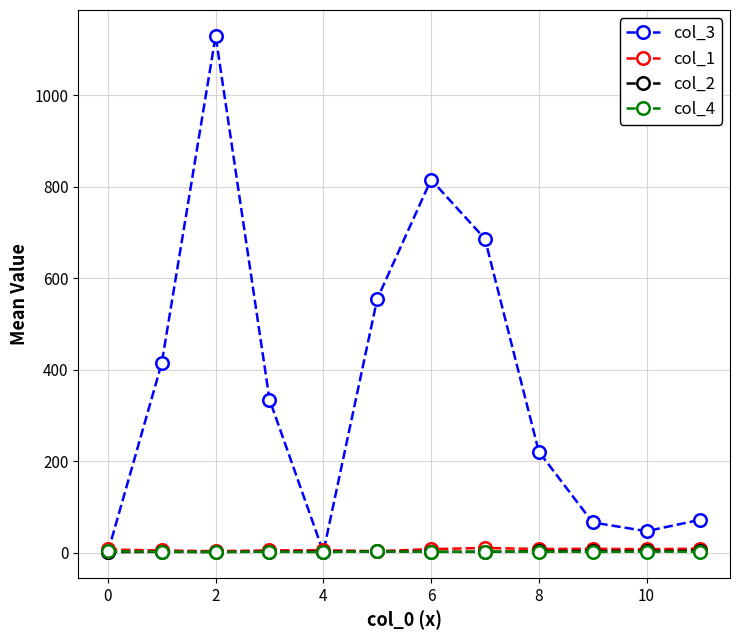

Which series has the widest spread of values?

col_3